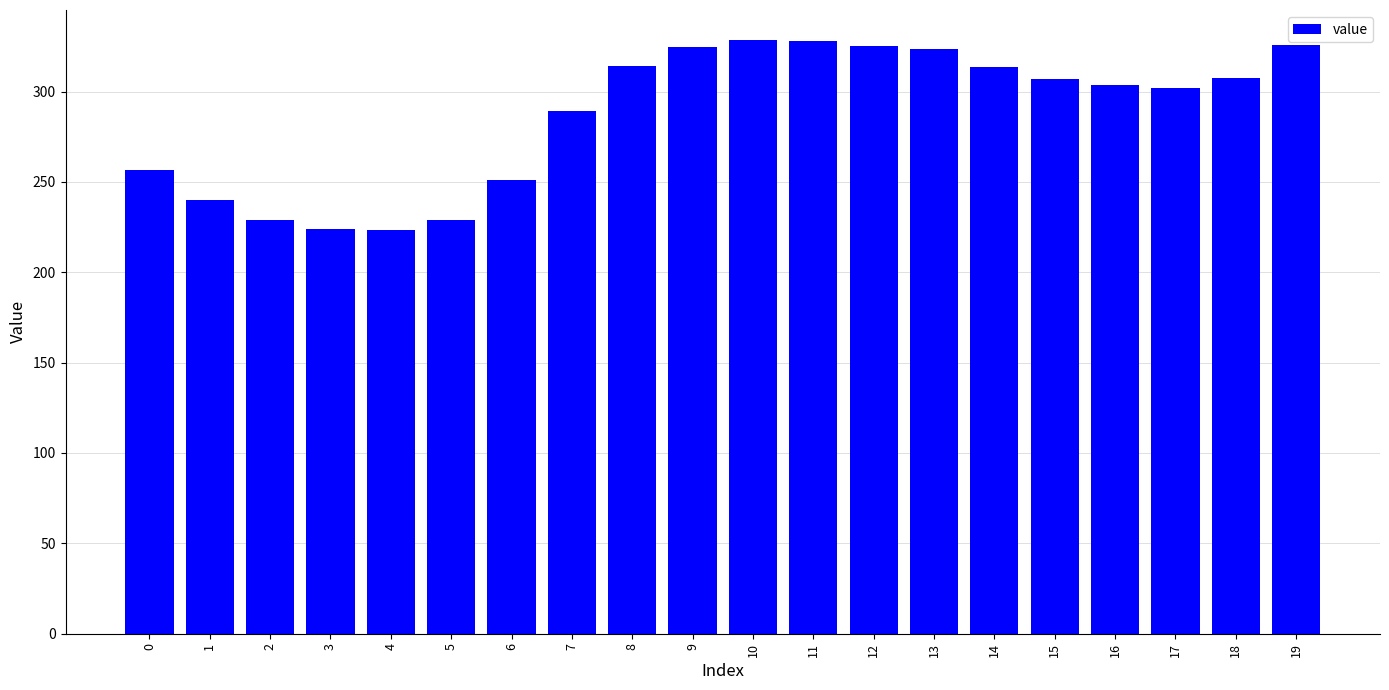

Count the number of data series in this chart.

1